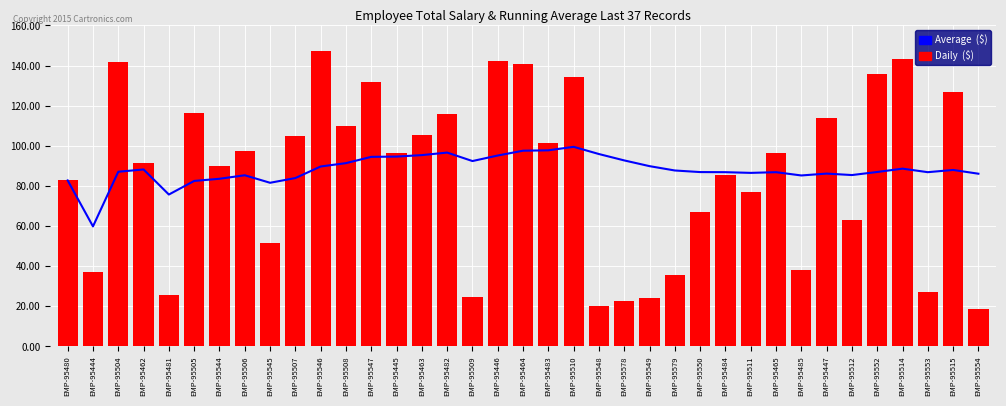

What is the difference between the second highest and minimum values in the Daily  ($) series?

124949.0